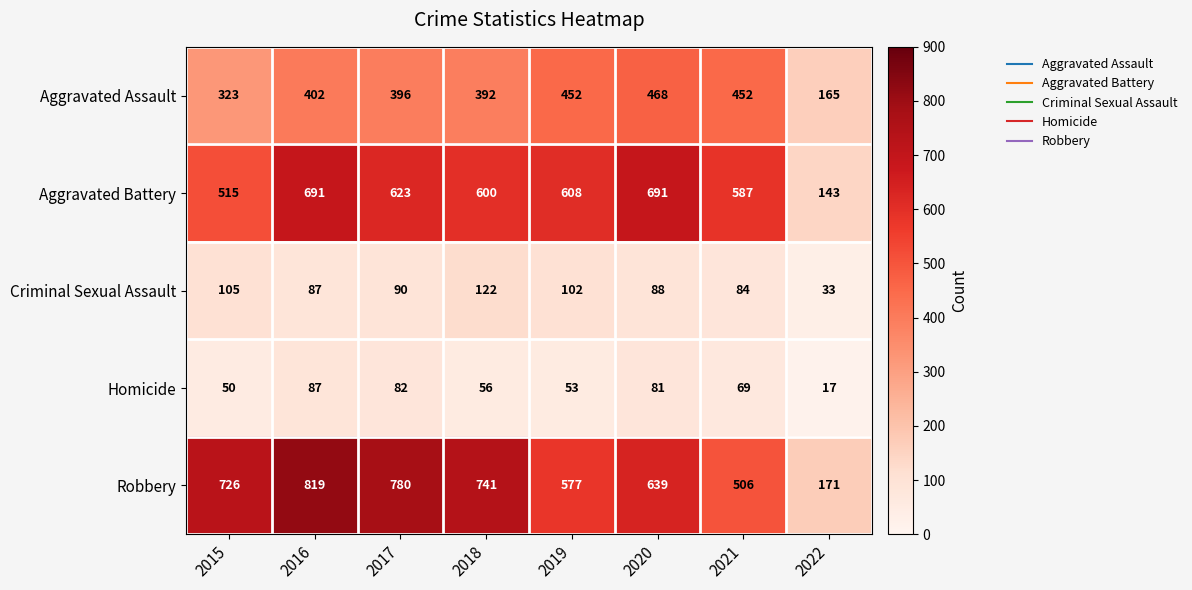

True or false: Homicide has a value of 16 at 2021.

False